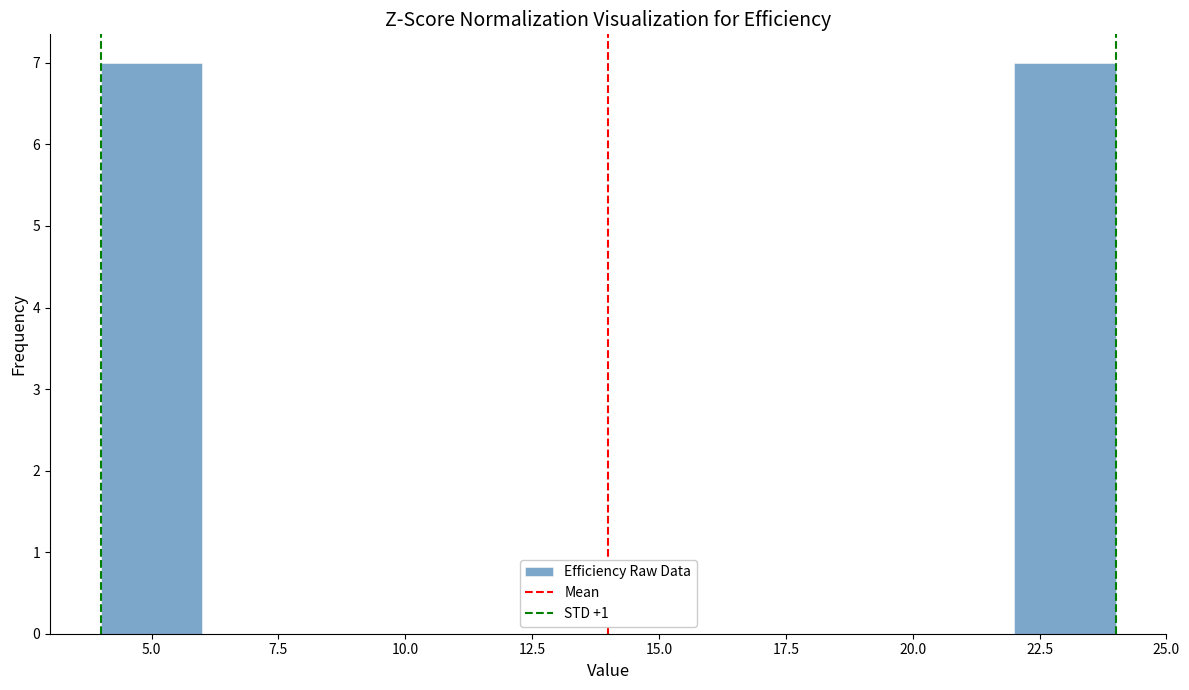

How tall is the bar that spans 4 to 6 on the x-axis? The values are not printed on the chart, so give them approximately, as read against the axis.

7